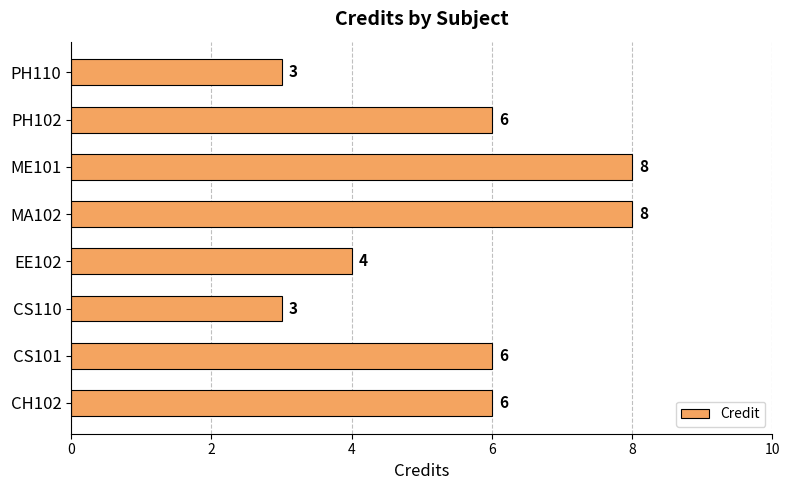

What is the greatest value displayed?

8